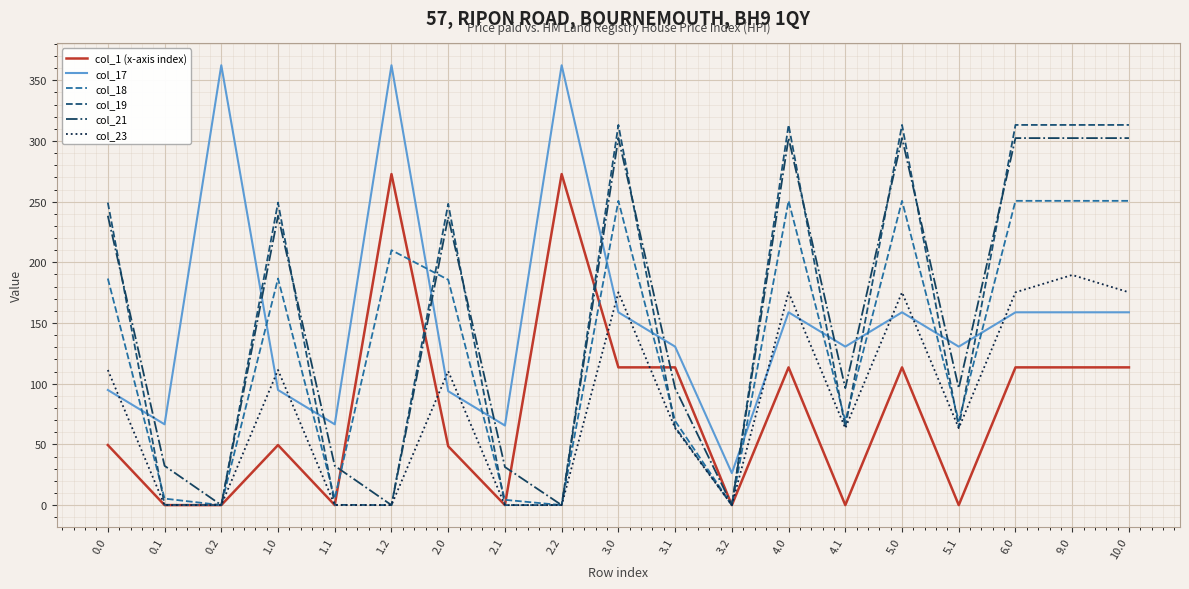

What is the spread (max minus min) of values at 3.2?

26.4